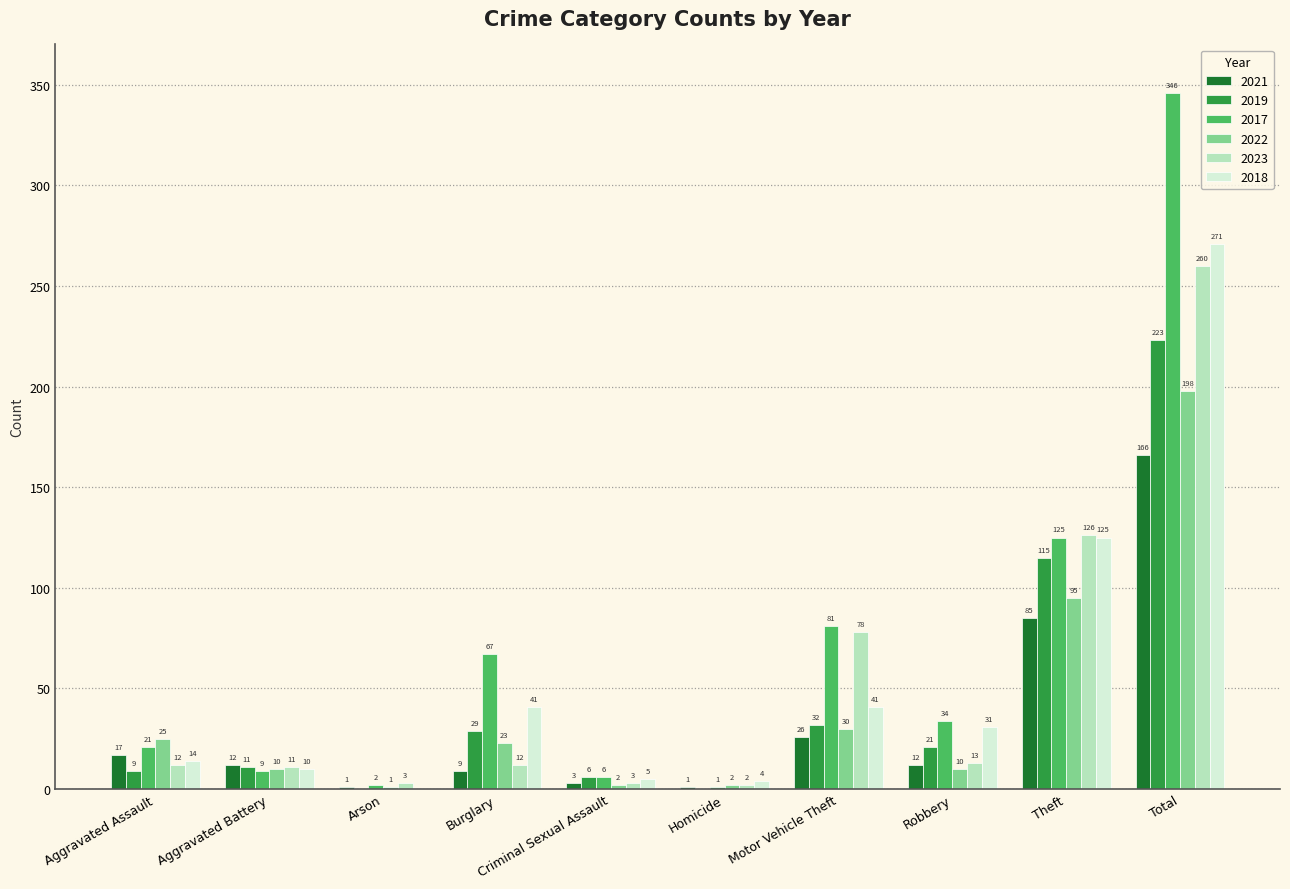

What are all the series names shown in the legend?

2021, 2019, 2017, 2022, 2023, 2018